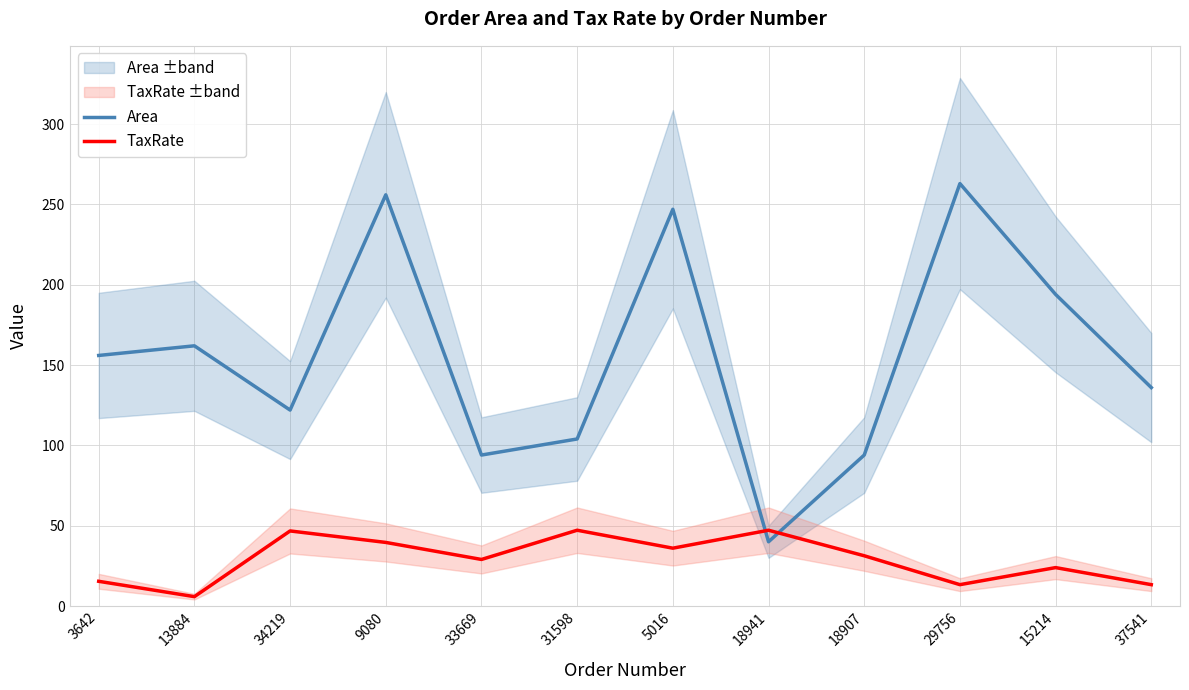

Is it true that Area equals 76.9 at 13884?

False